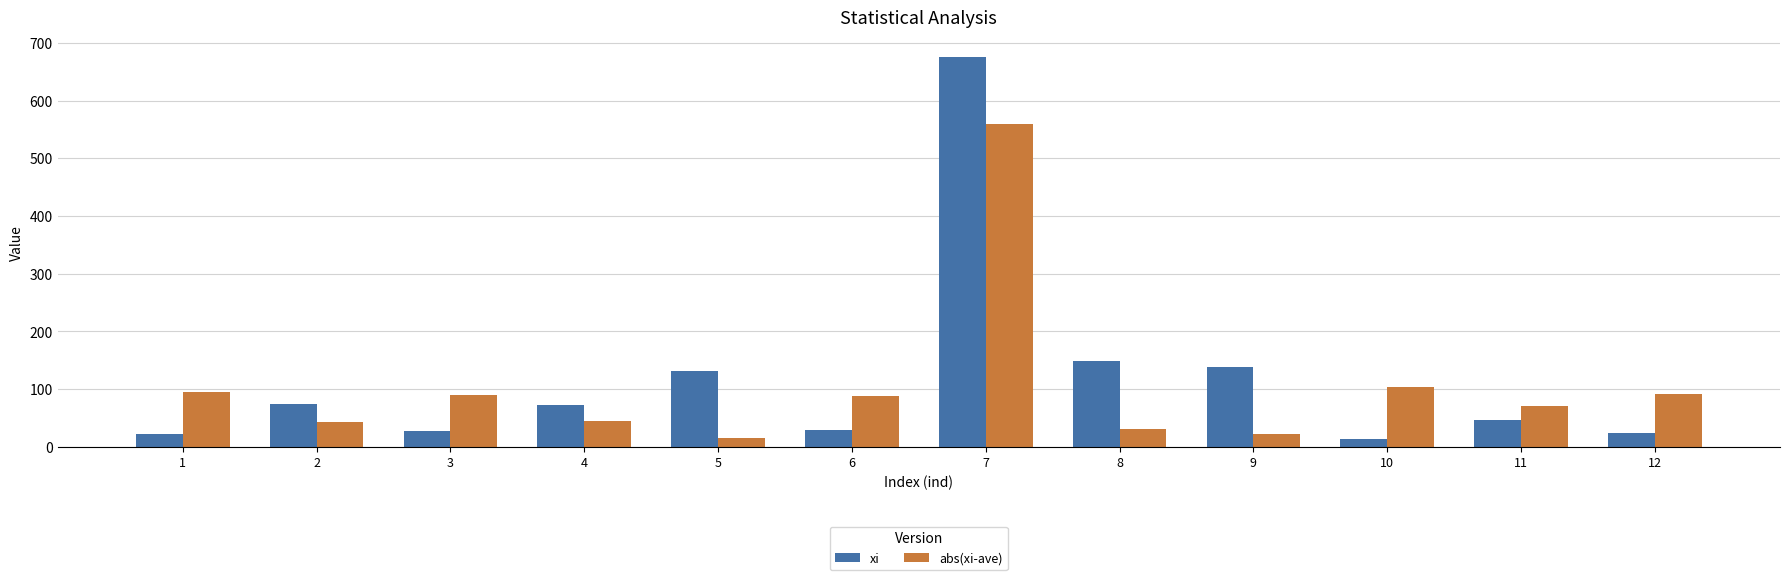

How many bars are there in each group?

2